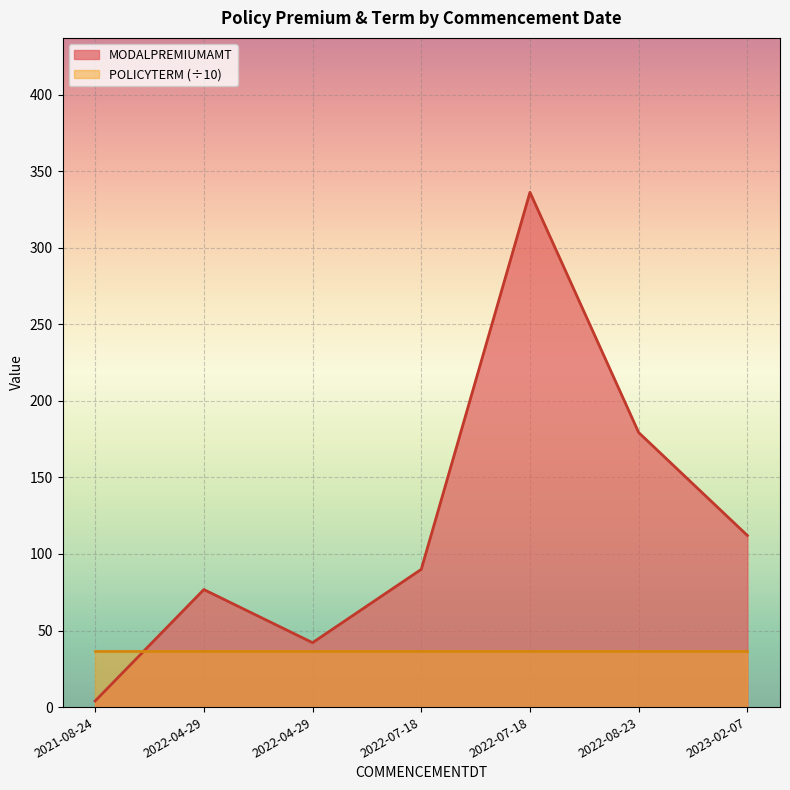

True or false: MODALPREMIUMAMT and POLICYTERM intersect in this chart.

False